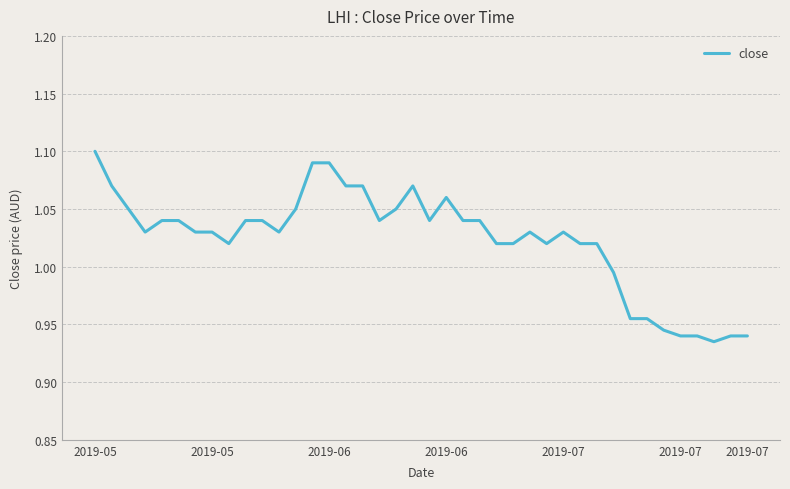

Rank the categories by value from lowest to highest.

37, 35, 36, 38, 39, 34, 32, 33, 31, 8, 24, 25, 27, 29, 30, 2019-06, 2019-07, 7, 11, 26, 28, 2019-07, 2019-07, 9, 10, 17, 20, 22, 23, 2019-06, 12, 18, 21, 2019-05, 15, 16, 19, 13, 14, 2019-05